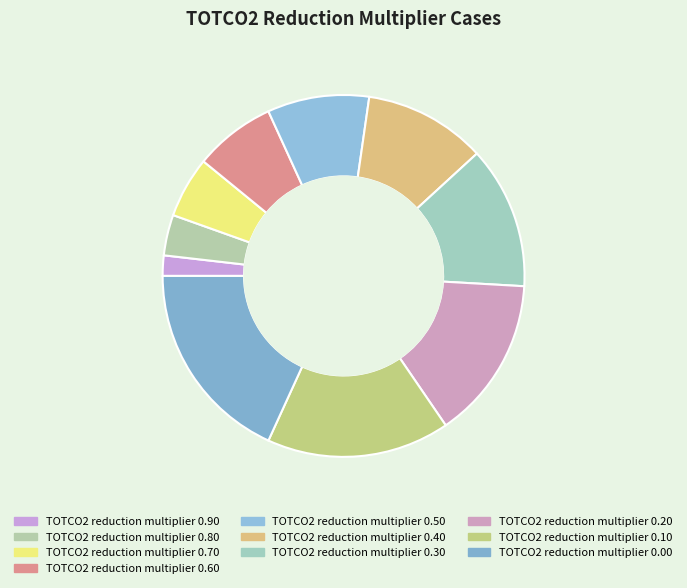

How many slices are in this pie chart?

10